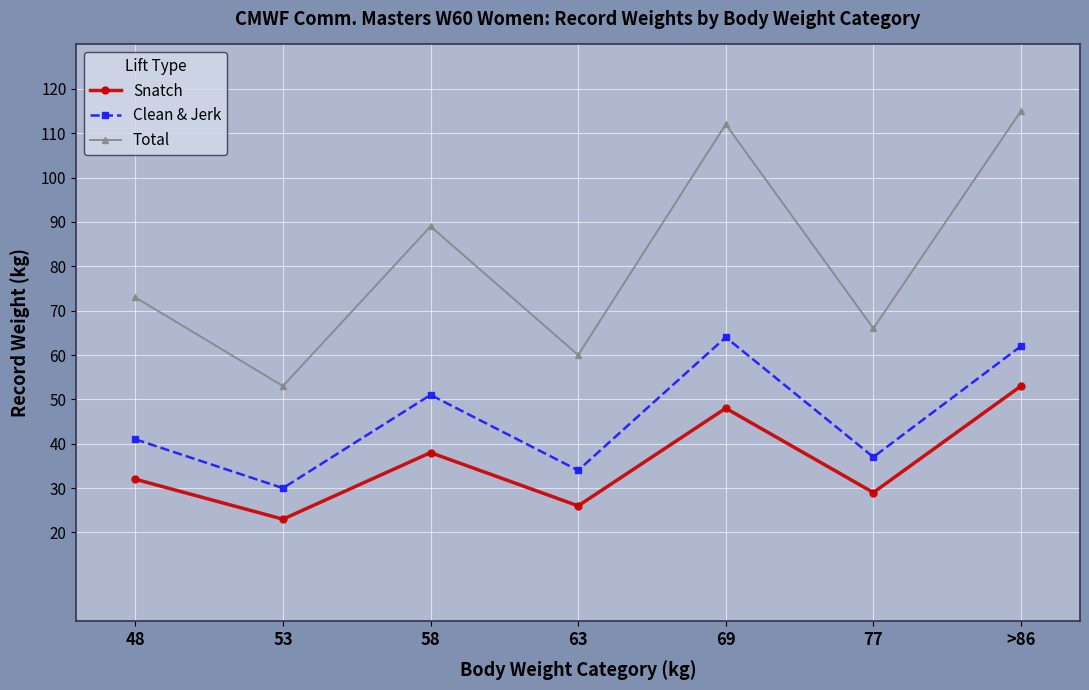

Does the chart display data point markers on the line(s)?

Yes